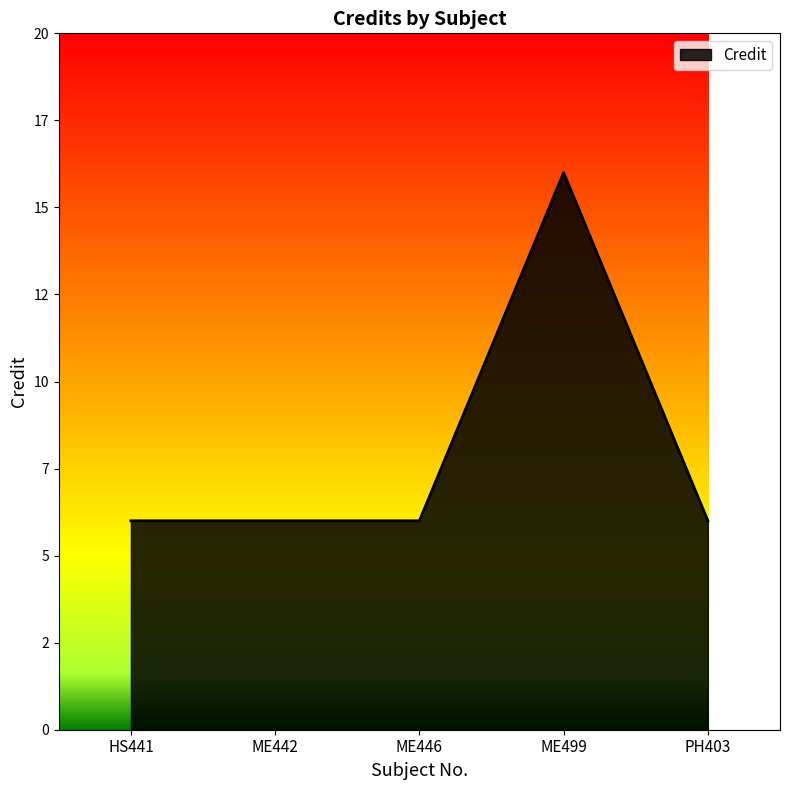

Is it true that the value at HS441 is 6?

True